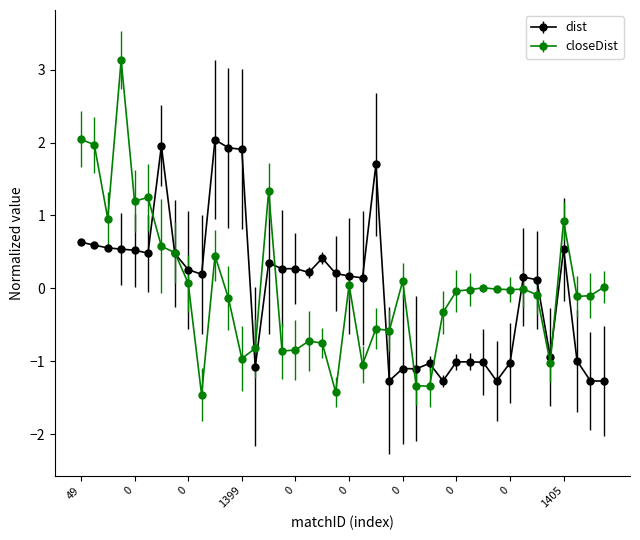

Which series has the largest range (max minus min)?

closeDist